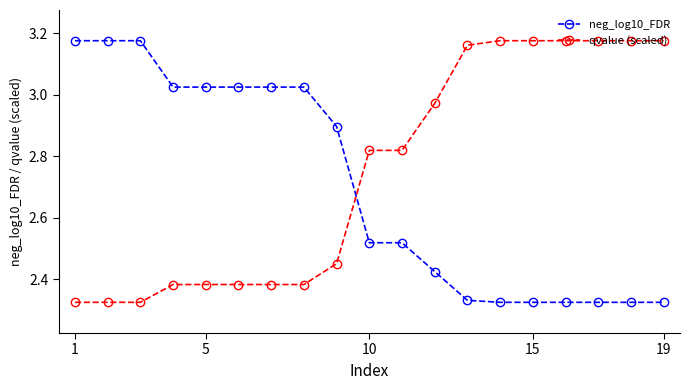

Which series has the largest total across all categories?

qvalue (scaled)